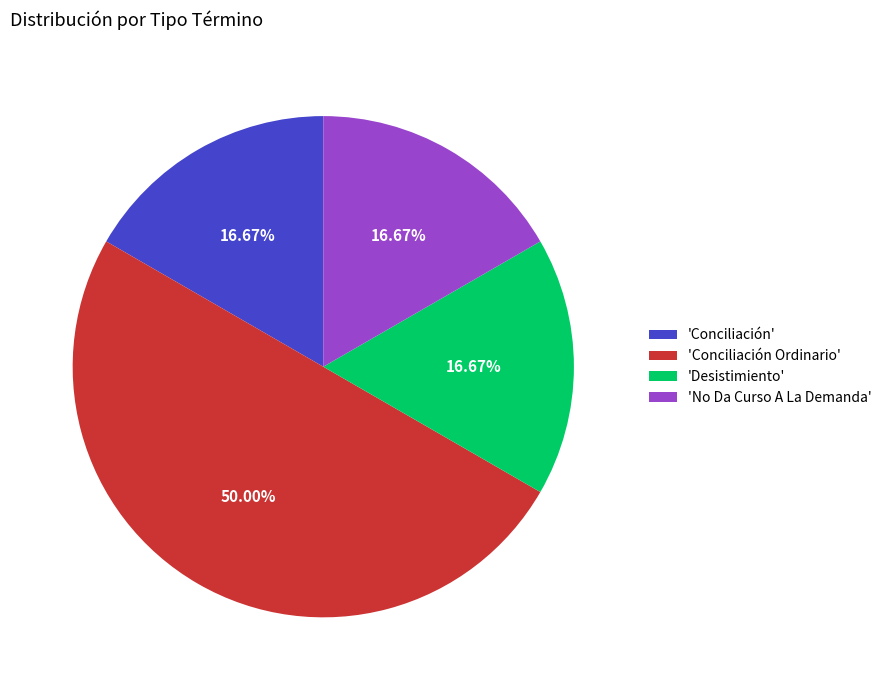

How many slices are in this pie chart?

4